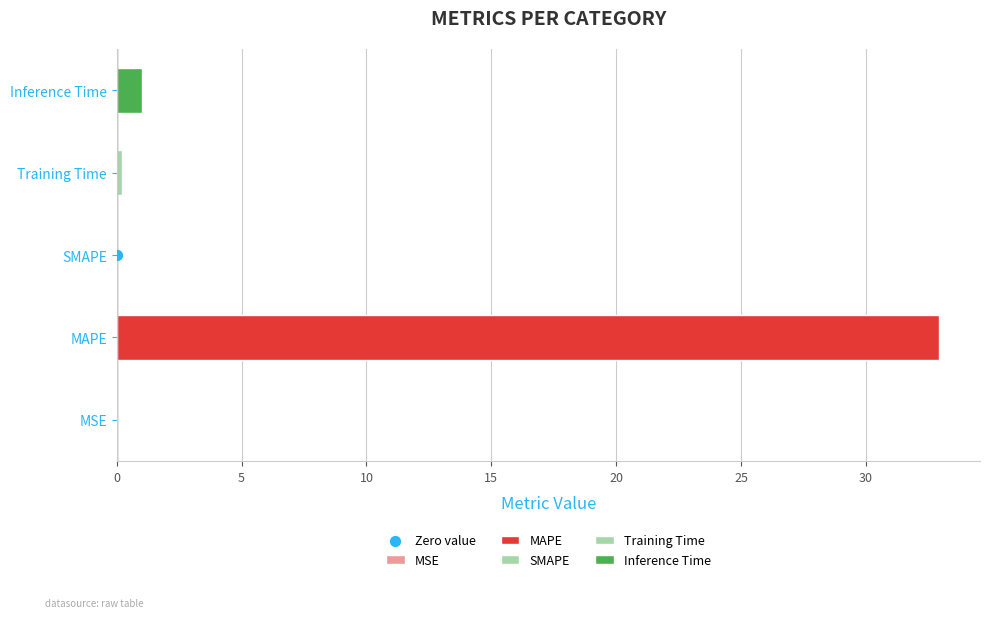

Between SMAPE and Inference Time, which is larger?

Inference Time